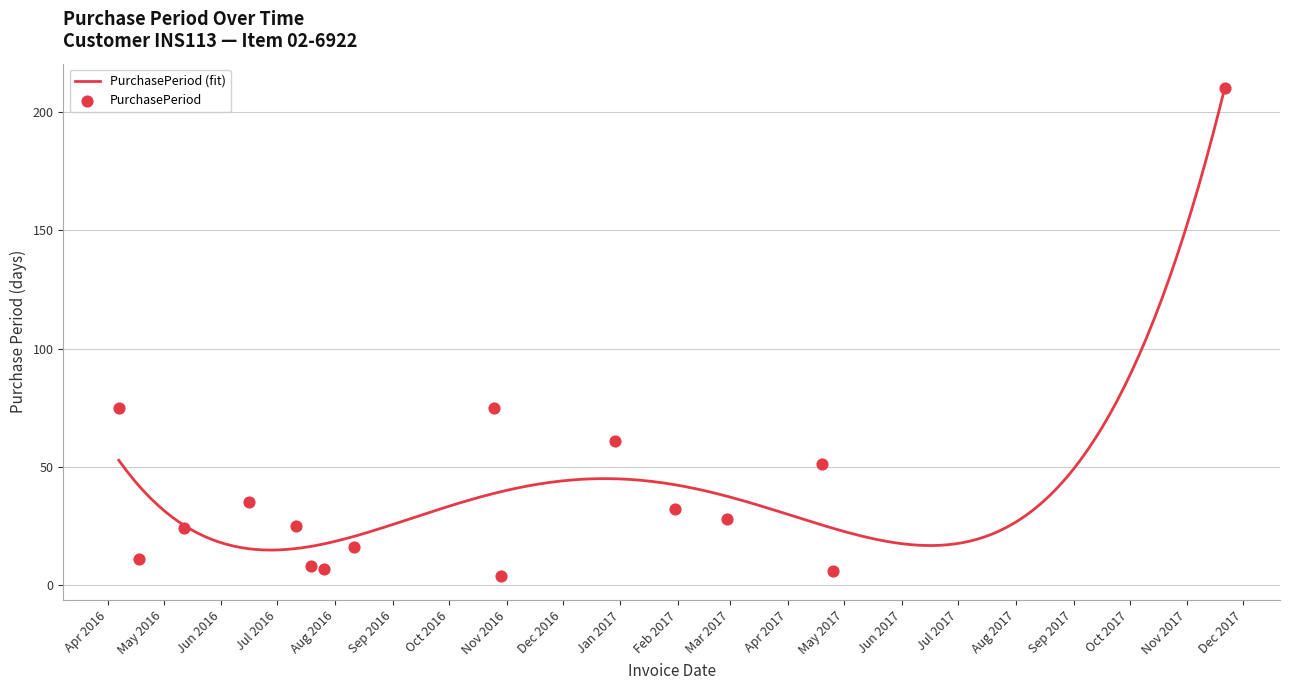

Between 2016-04-07 and 2016-07-19, which is larger?

2016-04-07